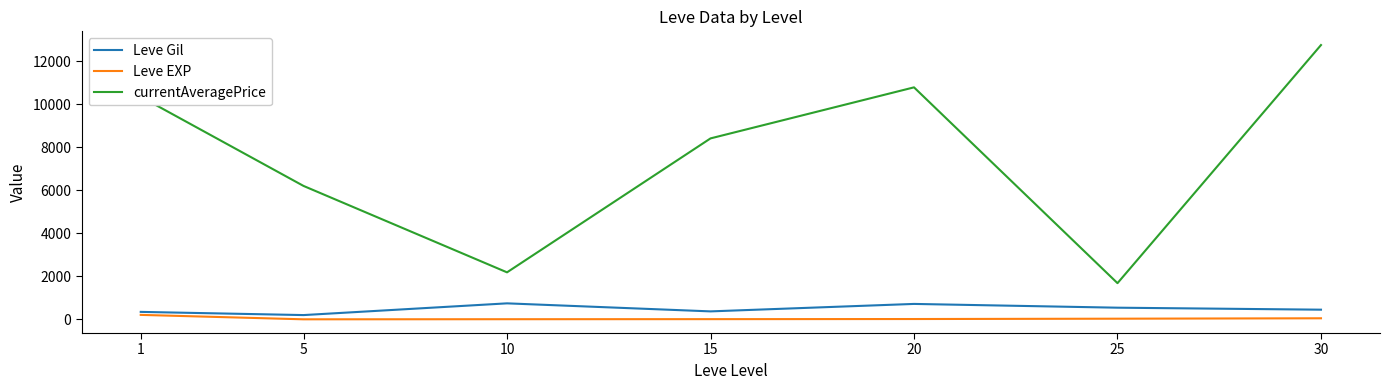

True or false: currentAveragePrice and Leve EXP cross at least once.

False